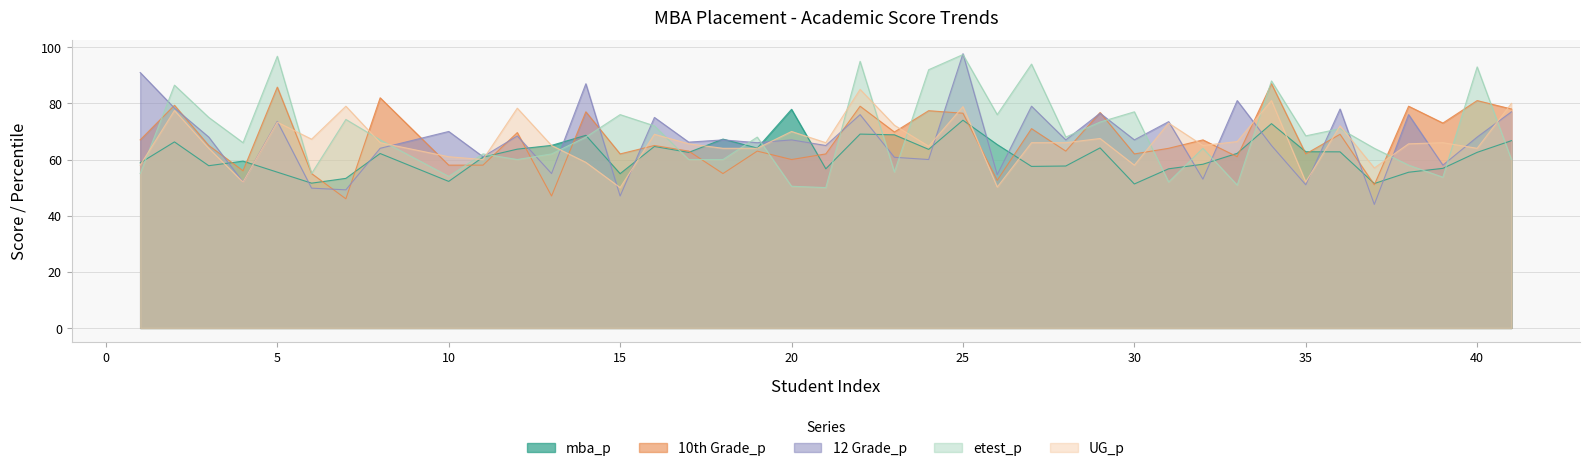

How many lines are shown in the chart?

5